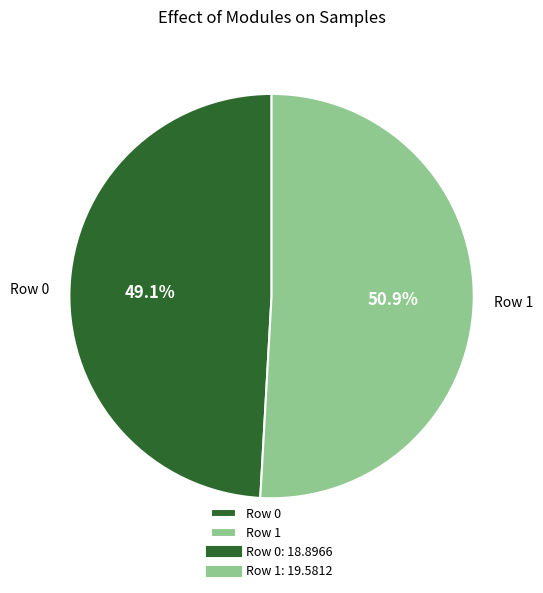

Which category accounts for the majority?

Row 1